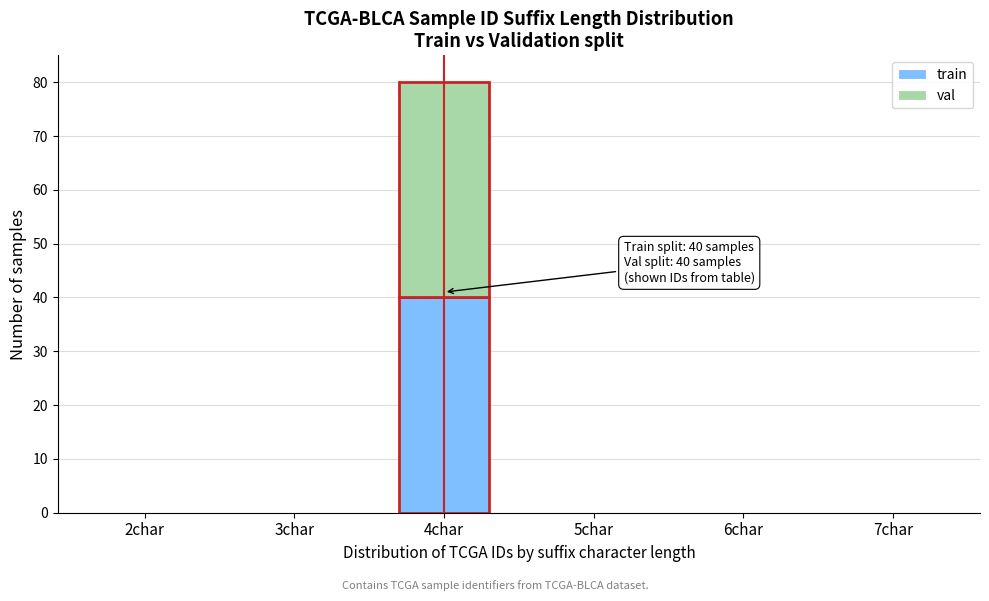

At which category is the sum across all series the highest?

4char